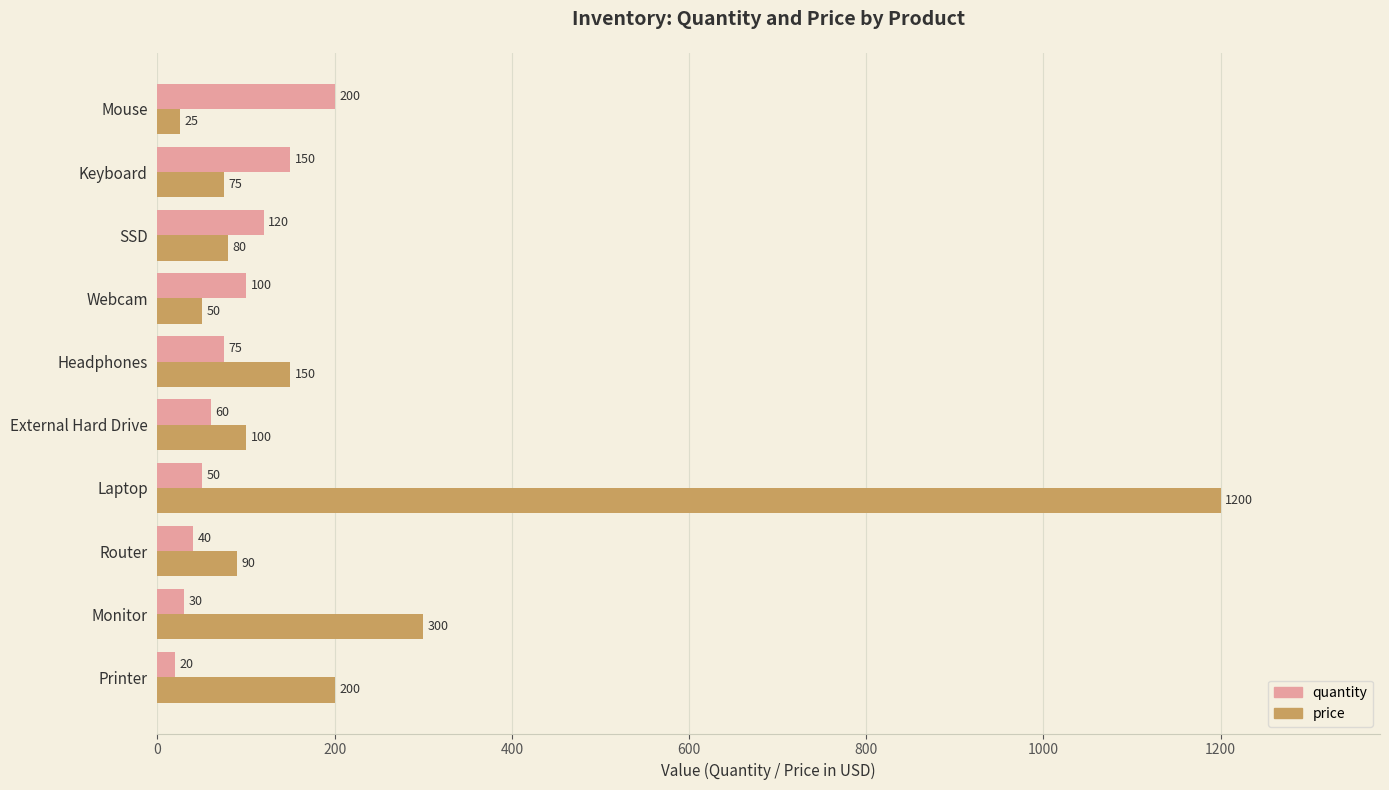

What is the difference between the quantity values at Keyboard and Headphones?

75